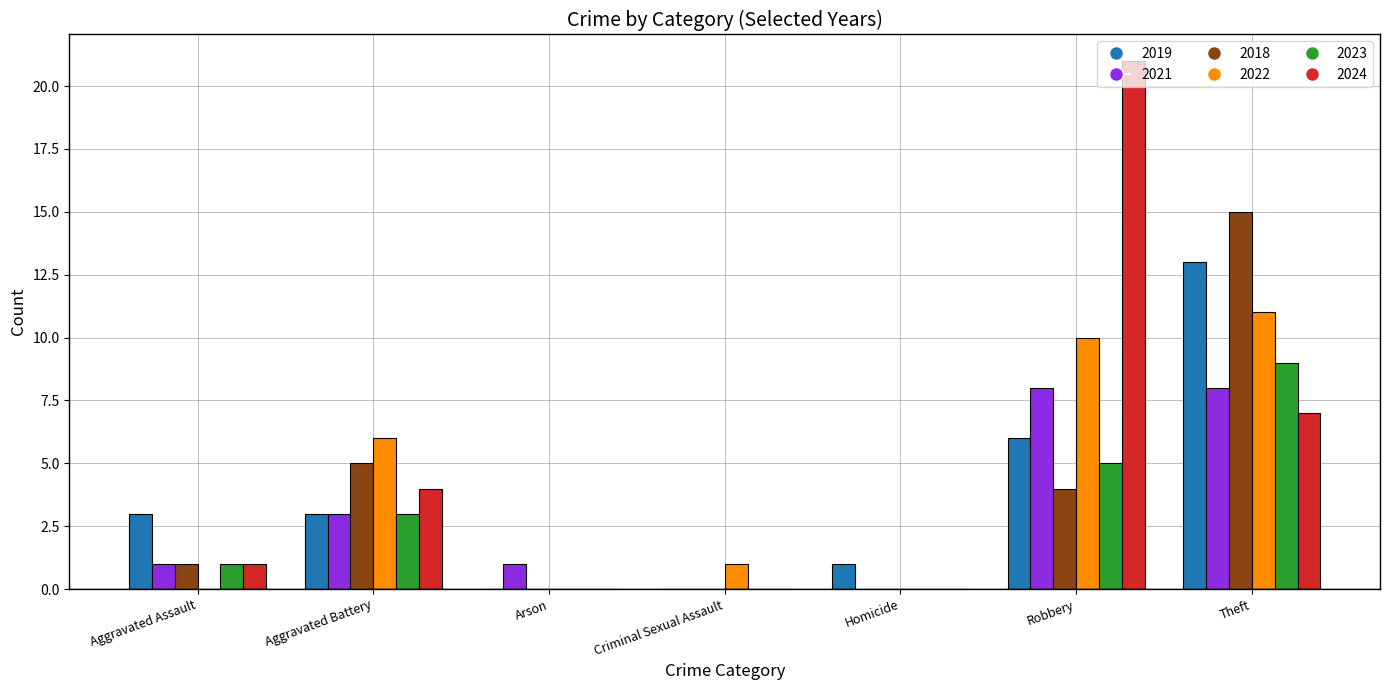

What are all the series names shown in the legend?

2019, 2021, 2018, 2022, 2023, 2024